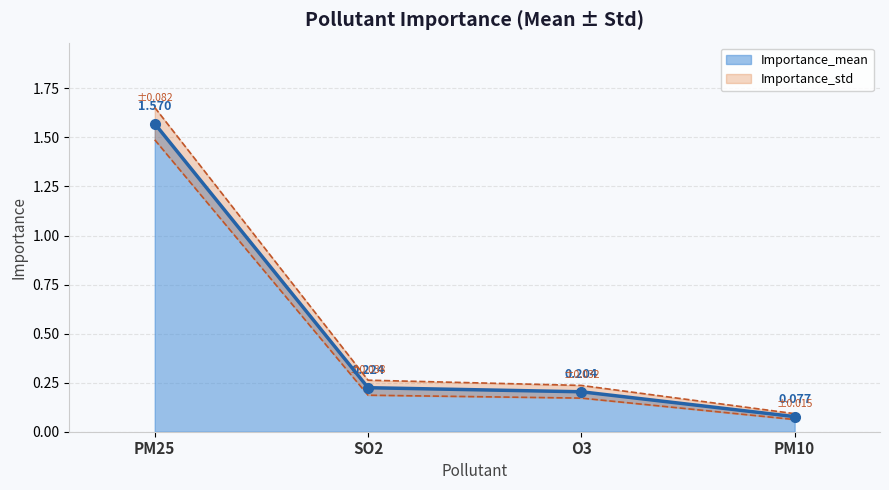

The value at SO2 is 0.2. True or false?

True